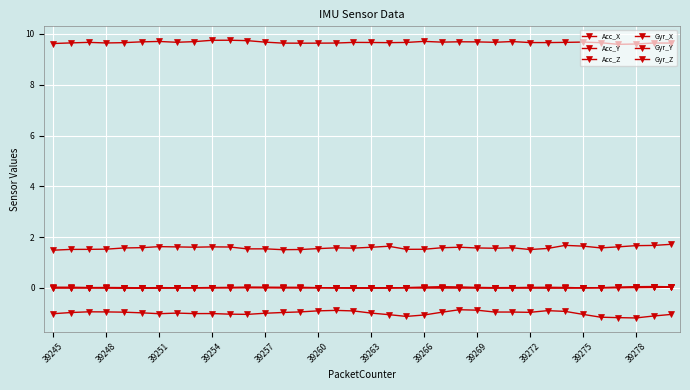

Is this an area chart (filled region under the line)?

No